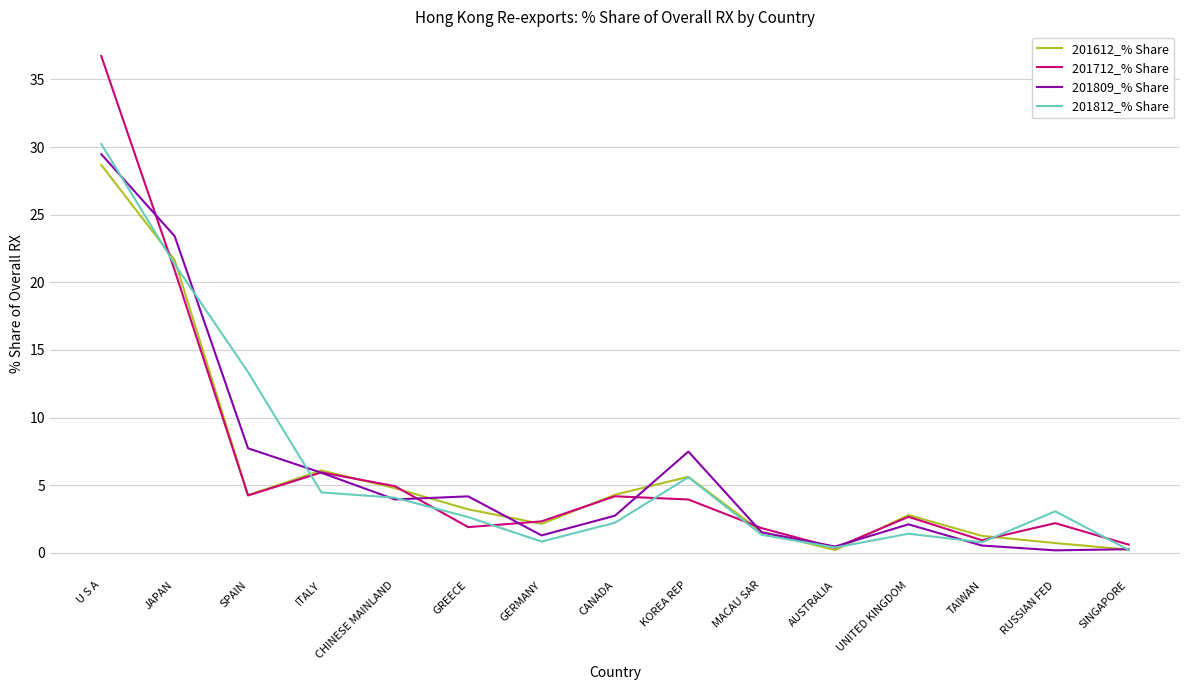

How many lines are shown in the chart?

4